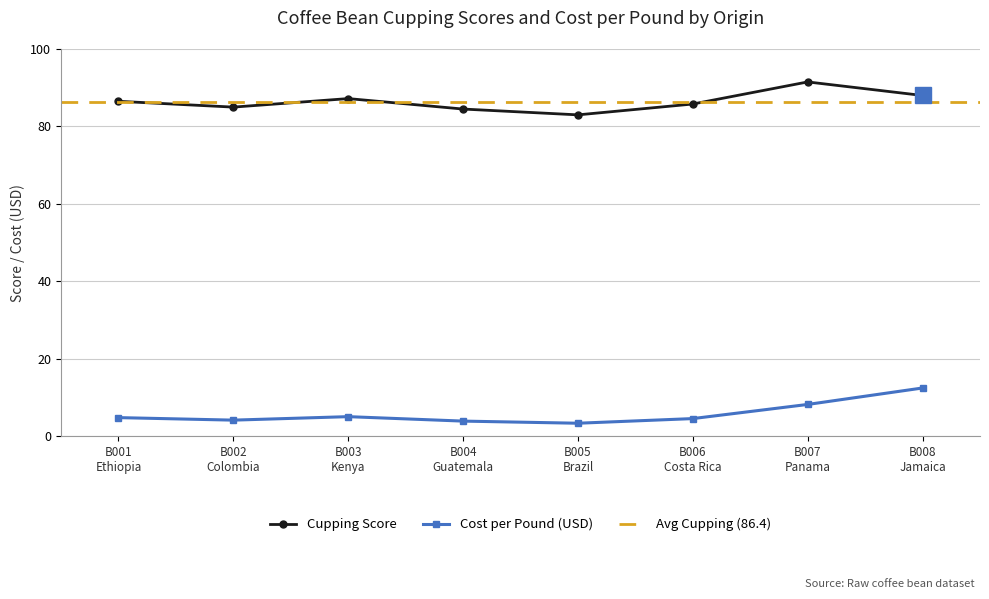

Between B008
Jamaica and B004
Guatemala, which is larger?

B008
Jamaica